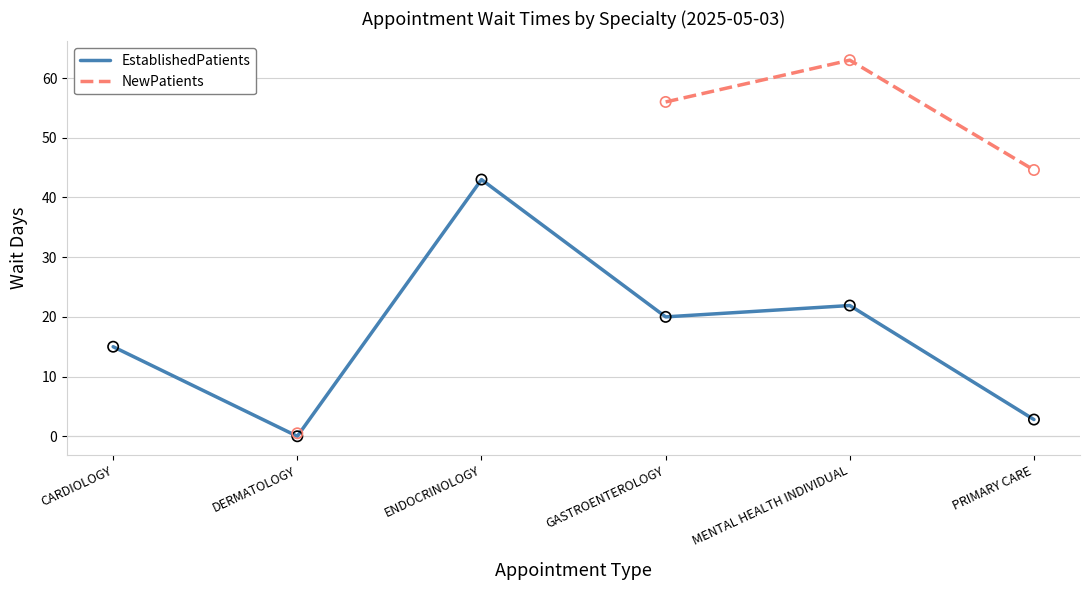

What is the total value across all series at DERMATOLOGY?

0.5